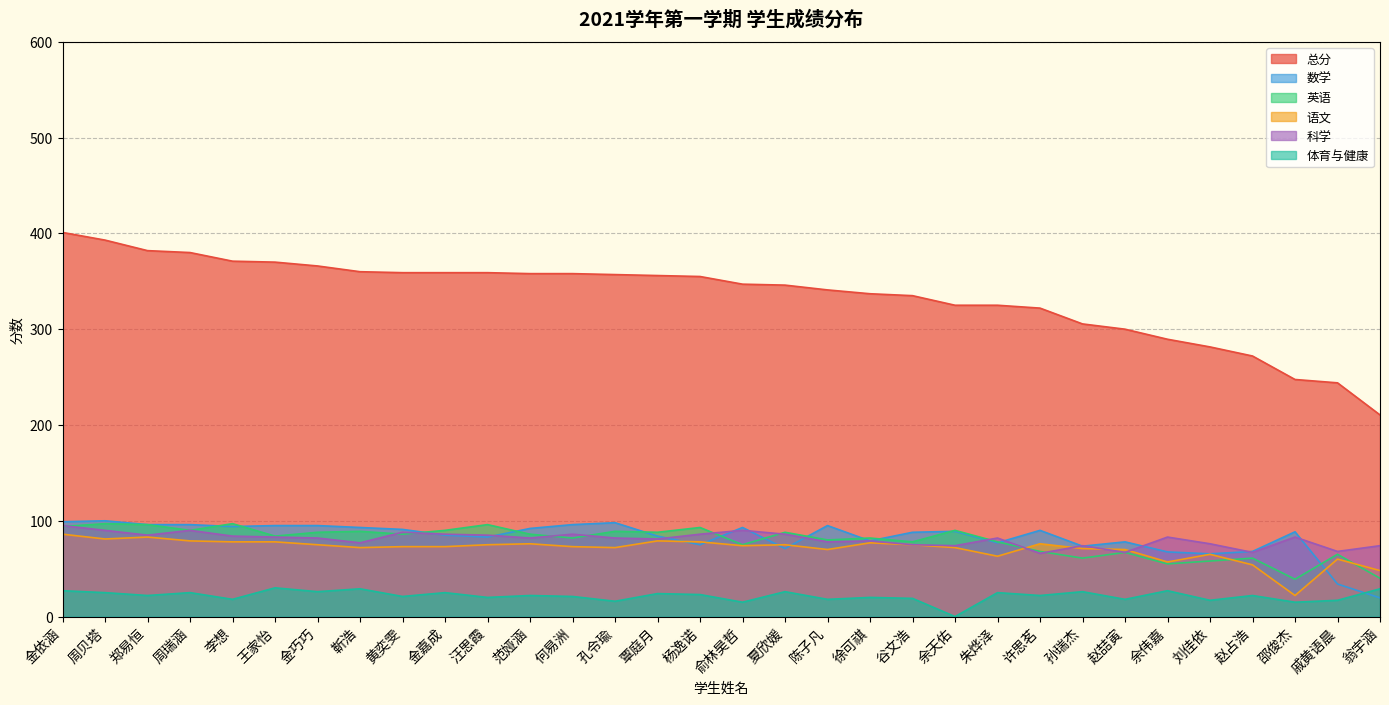

How many values in the 语文 series exceed 74?

15